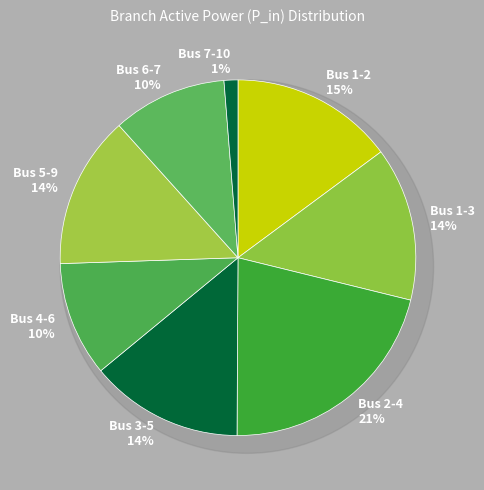

What is the largest slice in the pie chart?

Bus 2-4